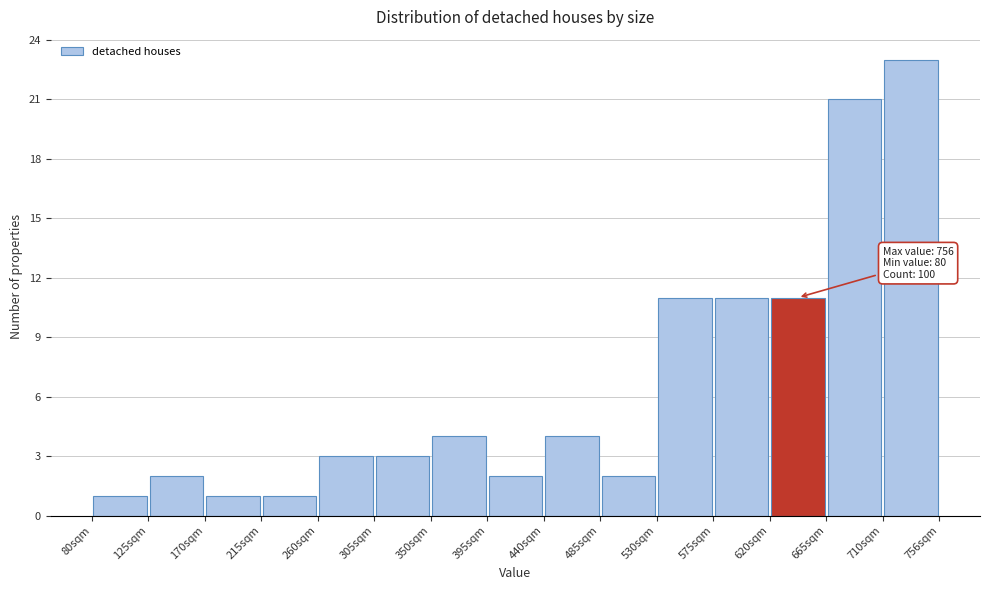

Which range on the x-axis has the tallest bar?

710 to 755